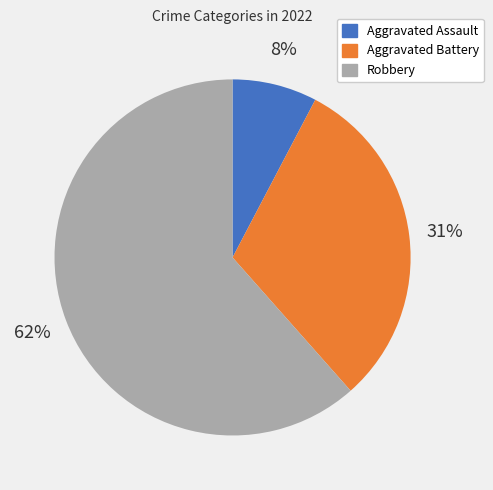

The Aggravated Assault slice represents 19% of the pie. True or false?

False